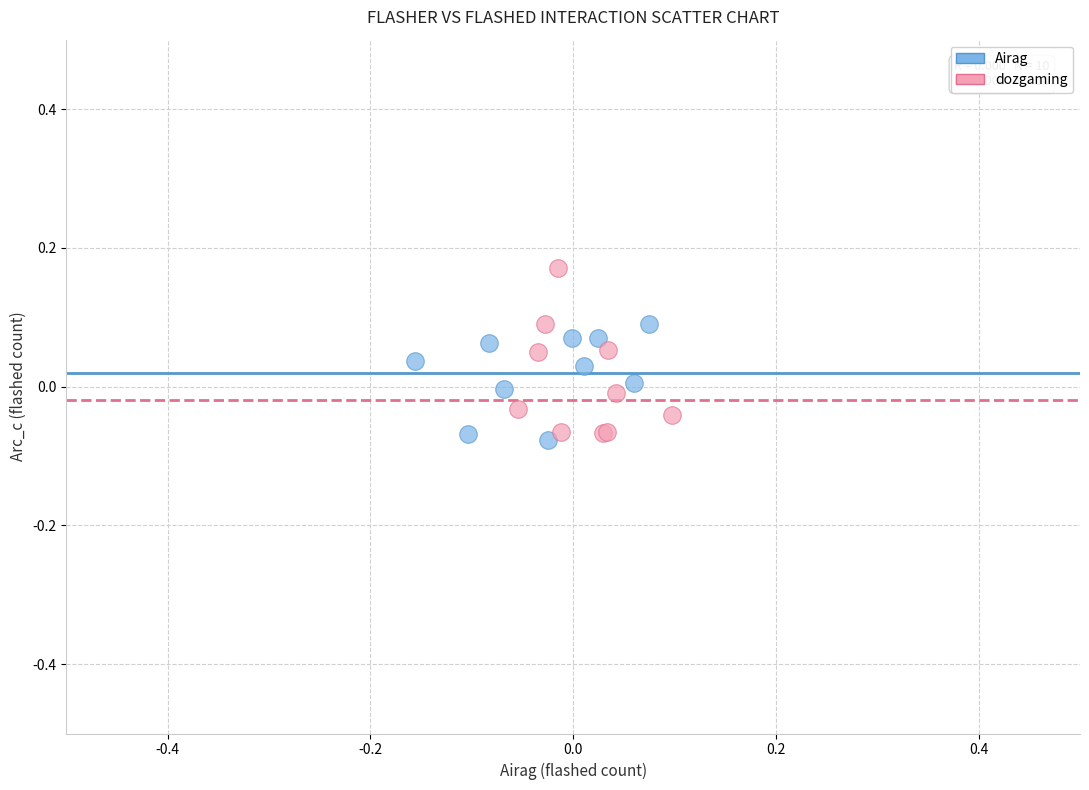

Which series contains the highest Y value?

dozgaming